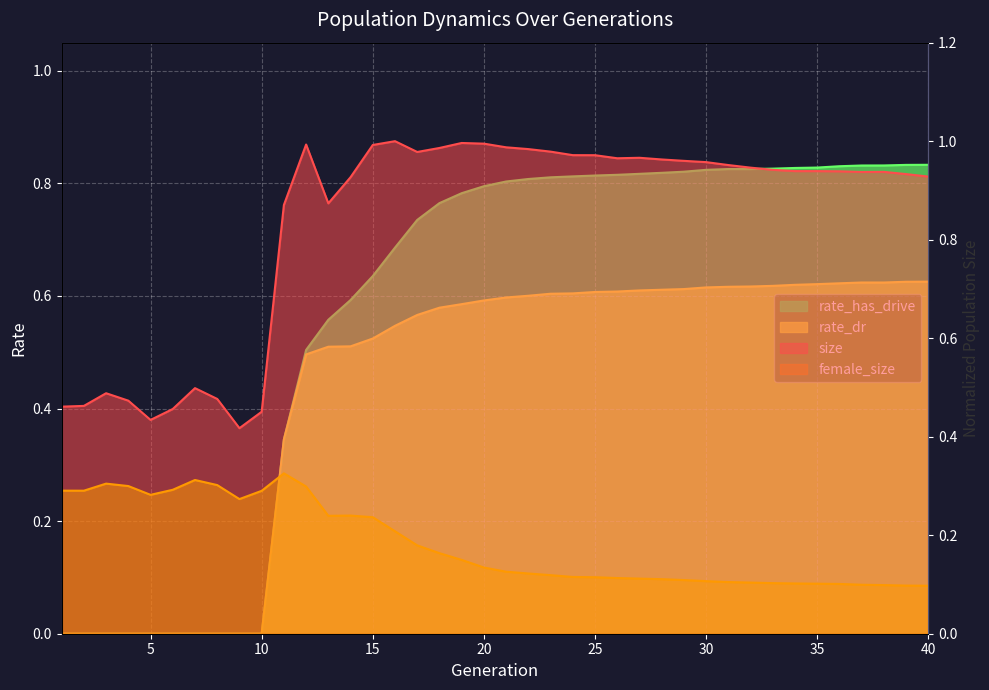

True or false: size has more than 0 interior local peaks.

True